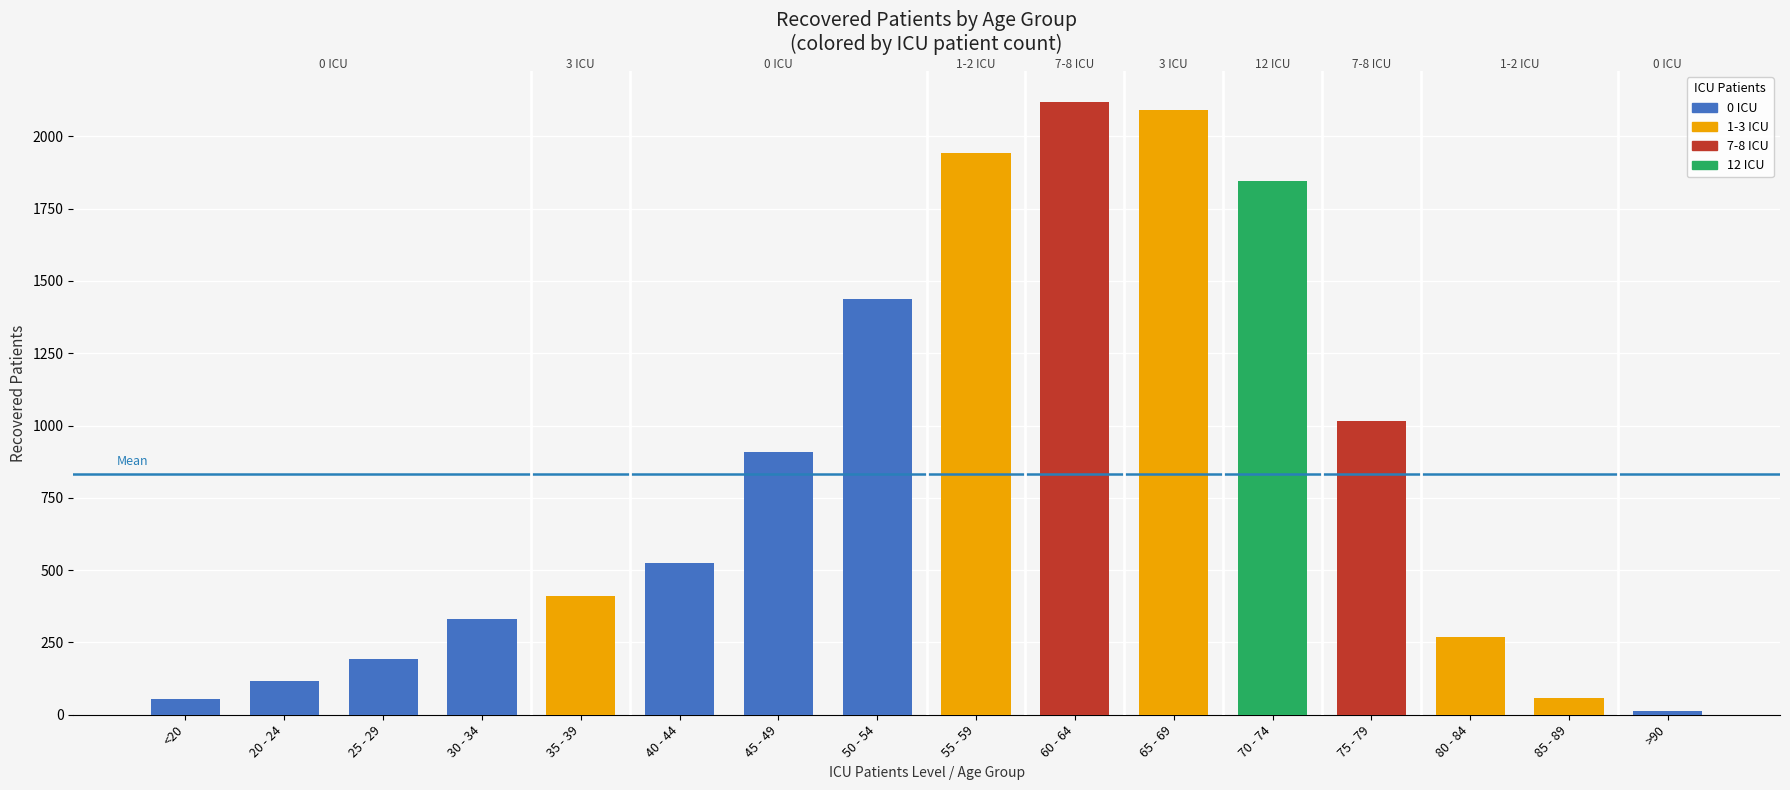

What is the average value?

833